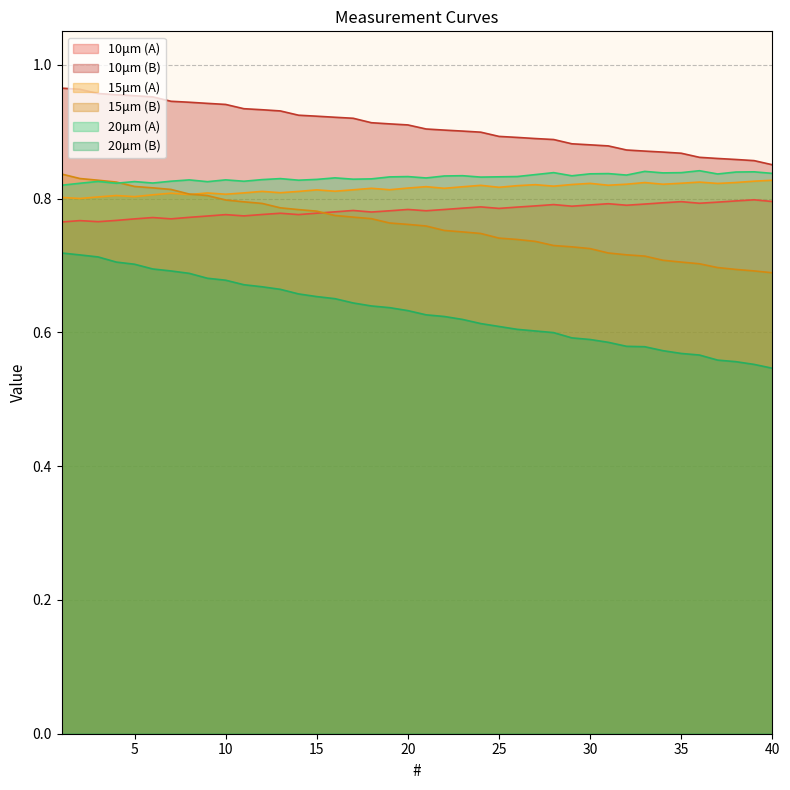

Does the chart have visible grid lines?

Yes